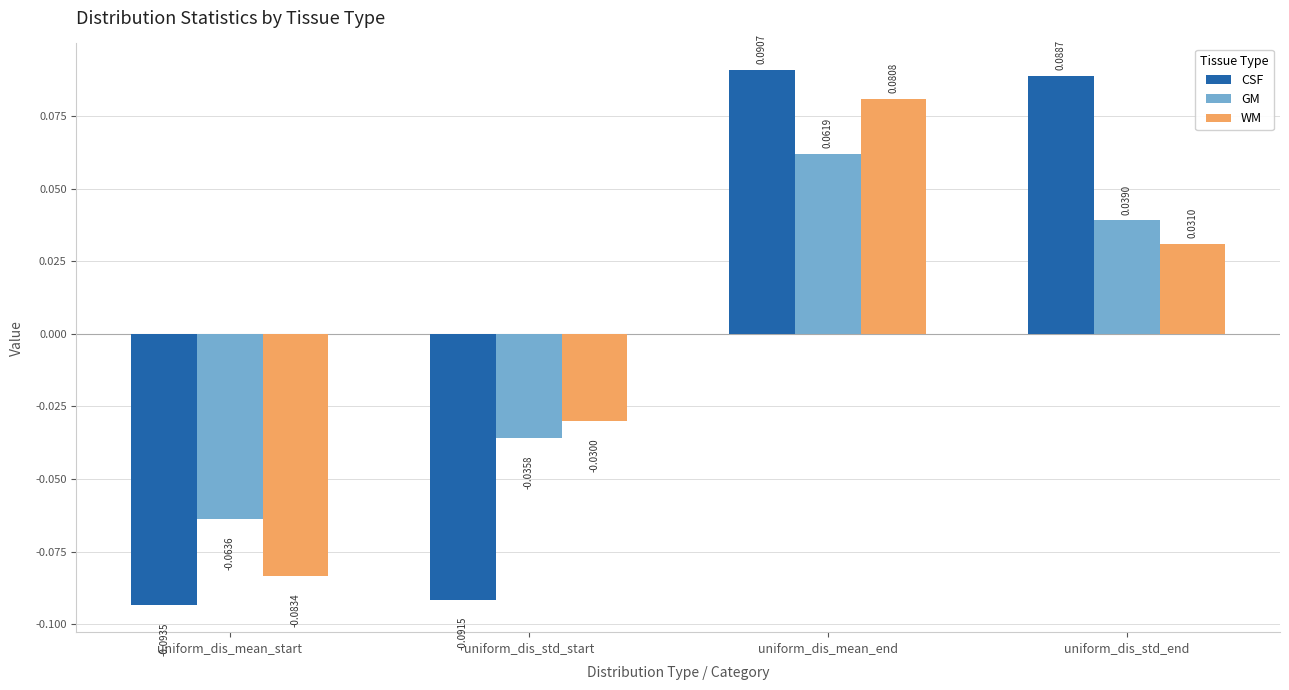

How many data points in CSF are less than 0?

2